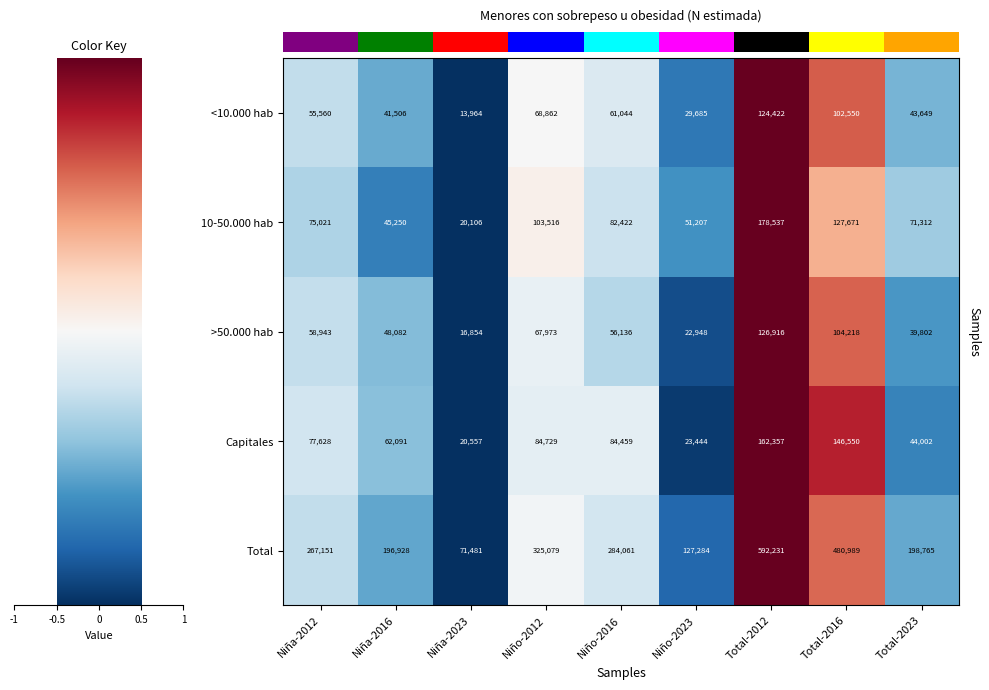

What is the average value of the <10.000 hab series?

60138